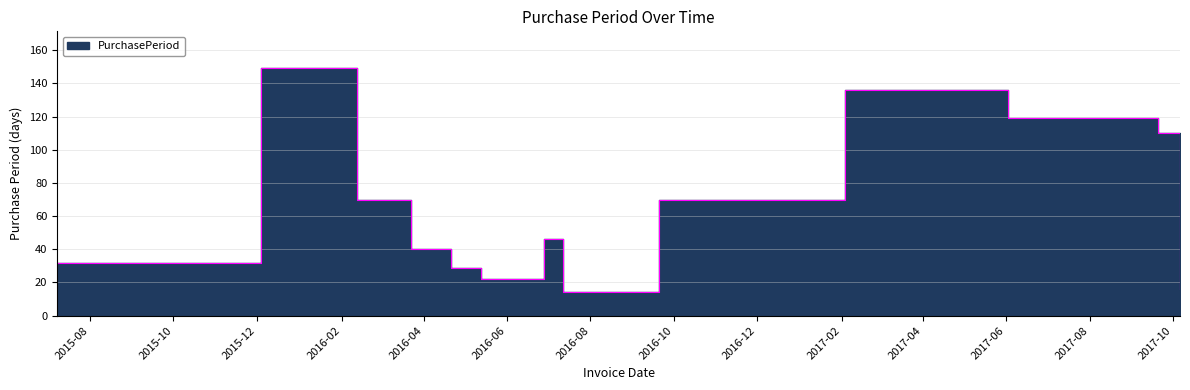

At which category does the chart reach its minimum across all series?

2016-07-12